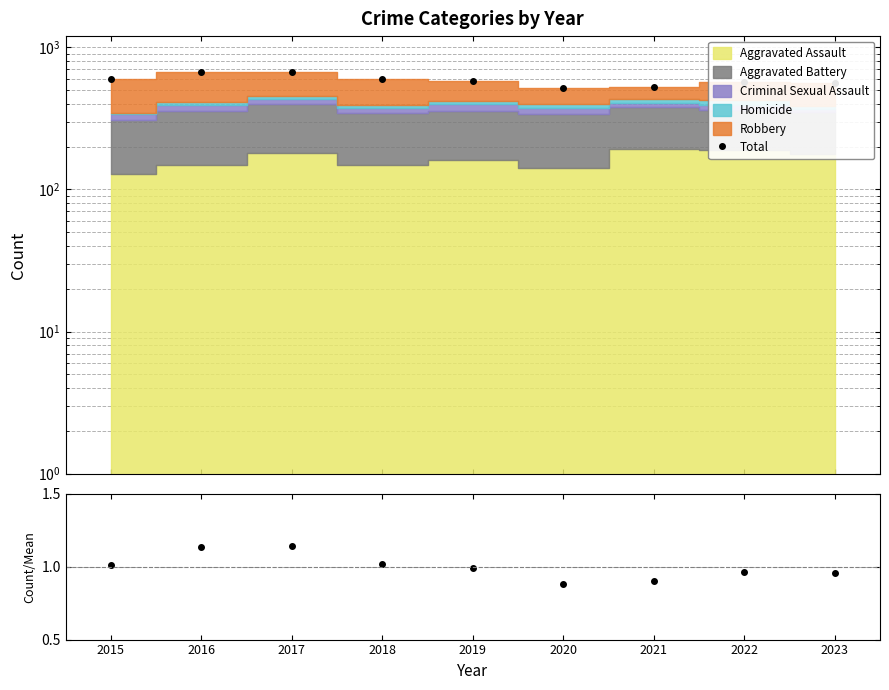

What is the value of the Total/Mean point at the 8th from the left?

1.0